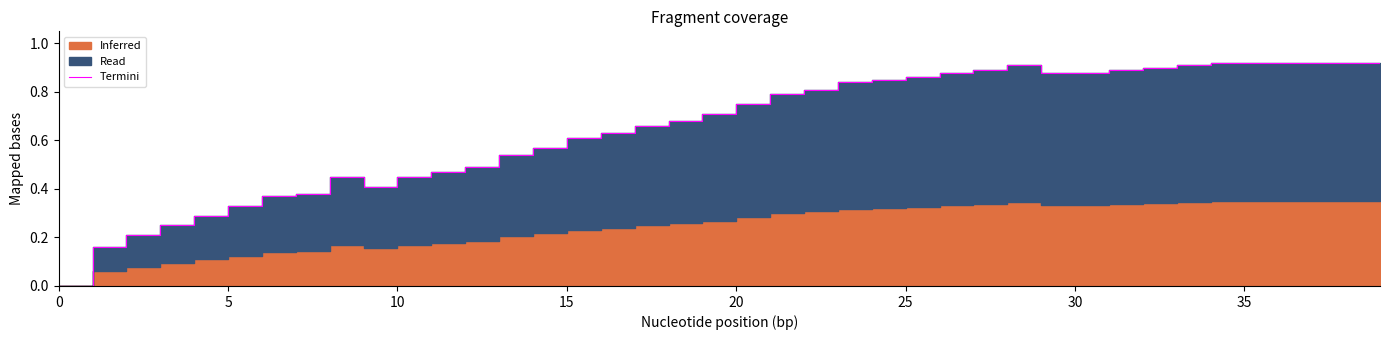

True or false: there are more than 0 points higher than both neighbors.

True